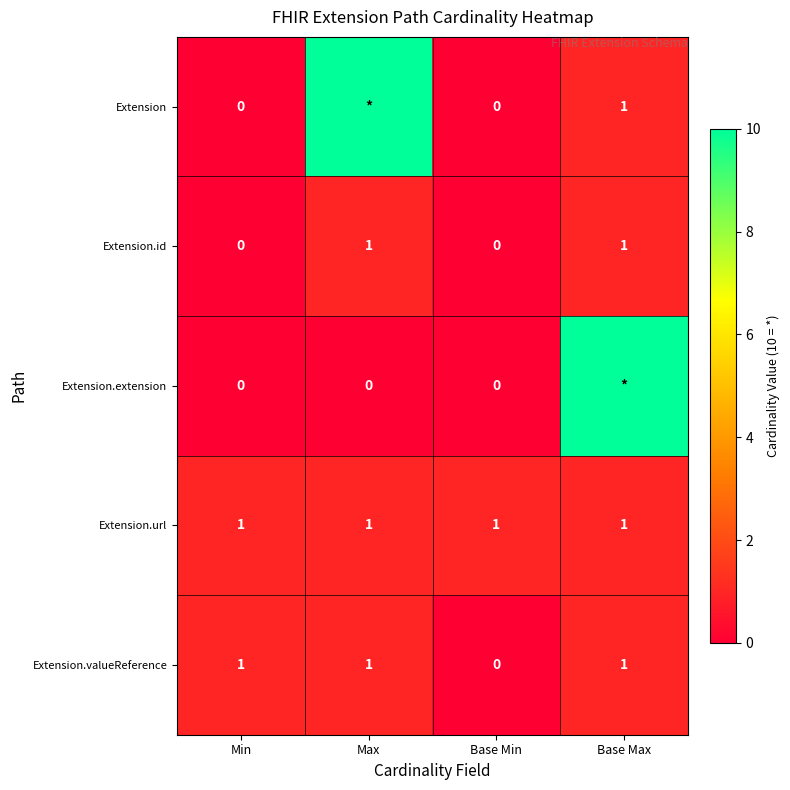

The value of Extension.url at Base Min is 0. True or false?

False